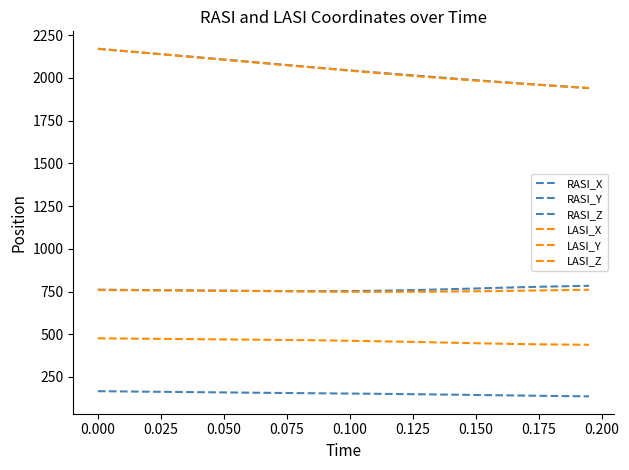

How many lines are shown in the chart?

6